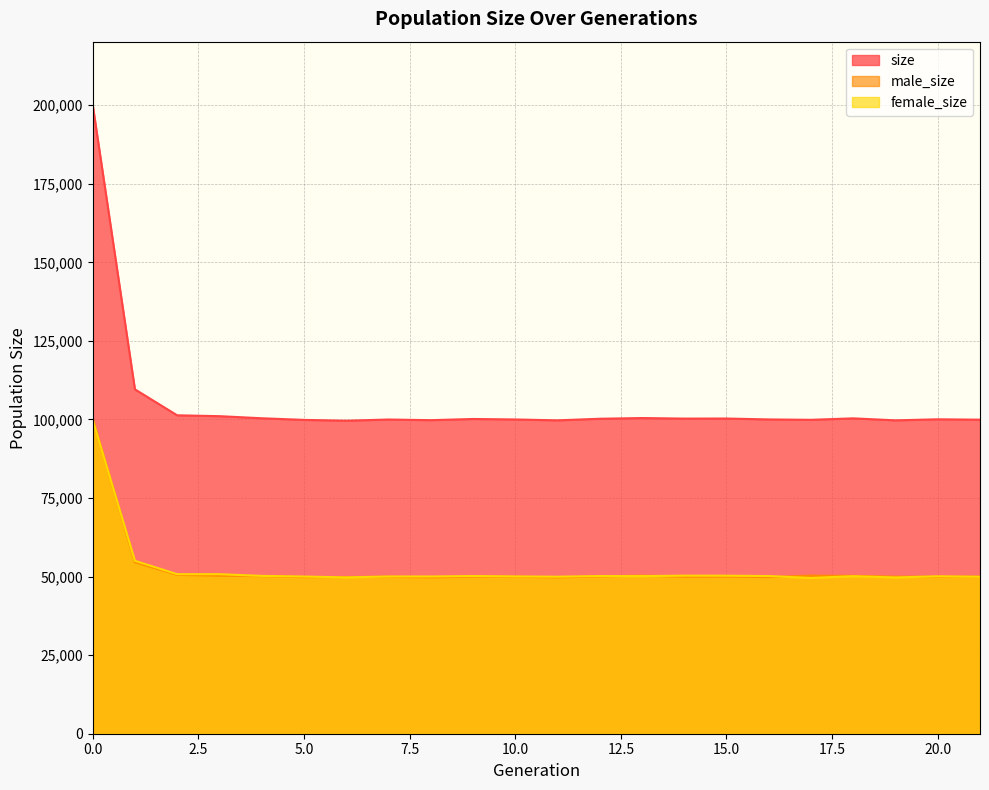

The female_size series shows 49564 at 17. True or false?

True